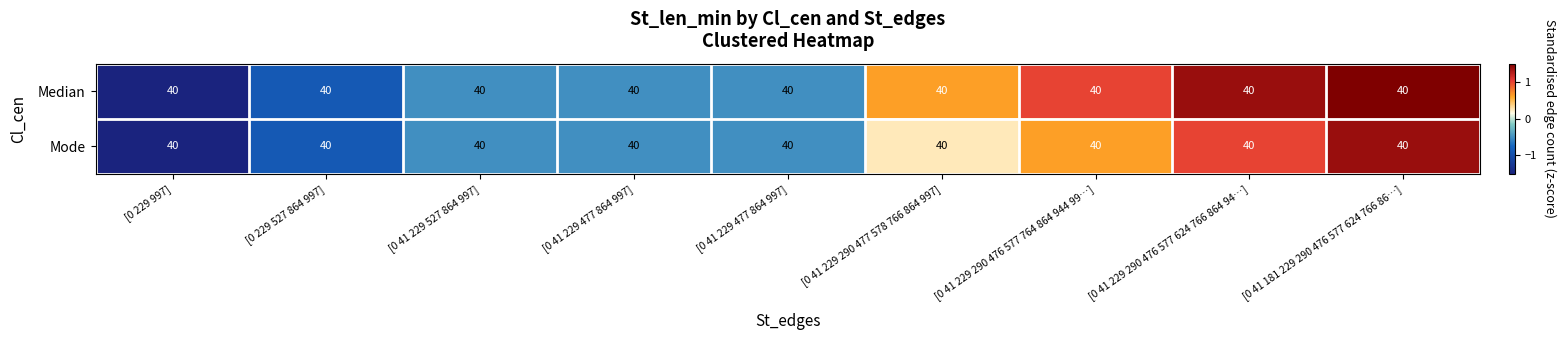

Rank the series by their average value, from highest to lowest.

Median, Mode